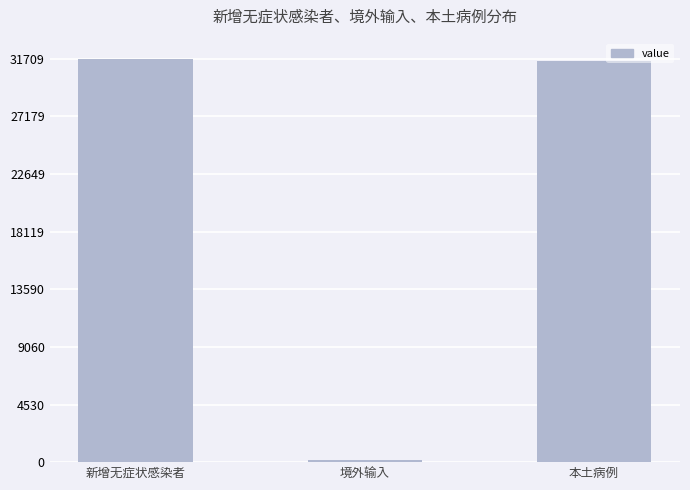

What is the sum of all values?

63418